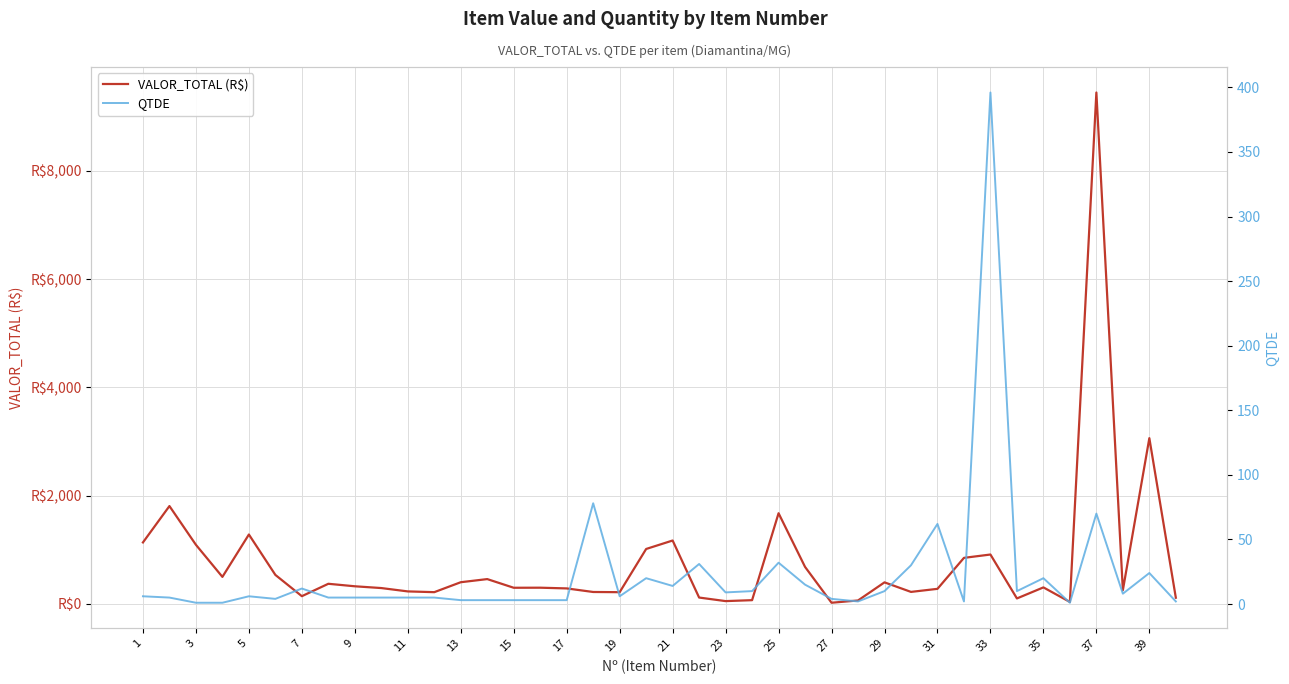

True or false: QTDE and VALOR_TOTAL (R$) cross at least once.

False